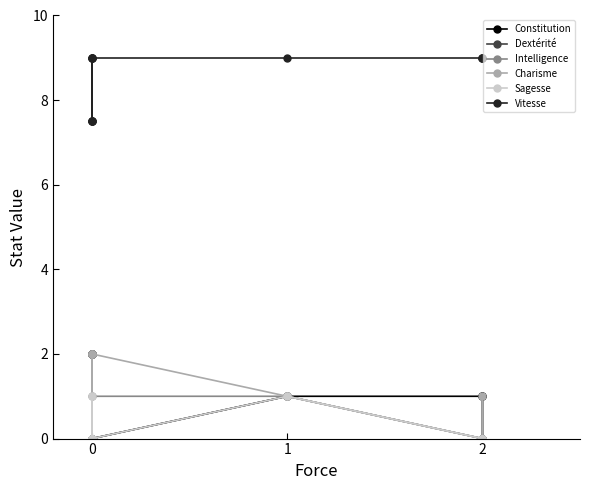

What are all the series names shown in the legend?

Constitution, Dextérité, Intelligence, Charisme, Sagesse, Vitesse